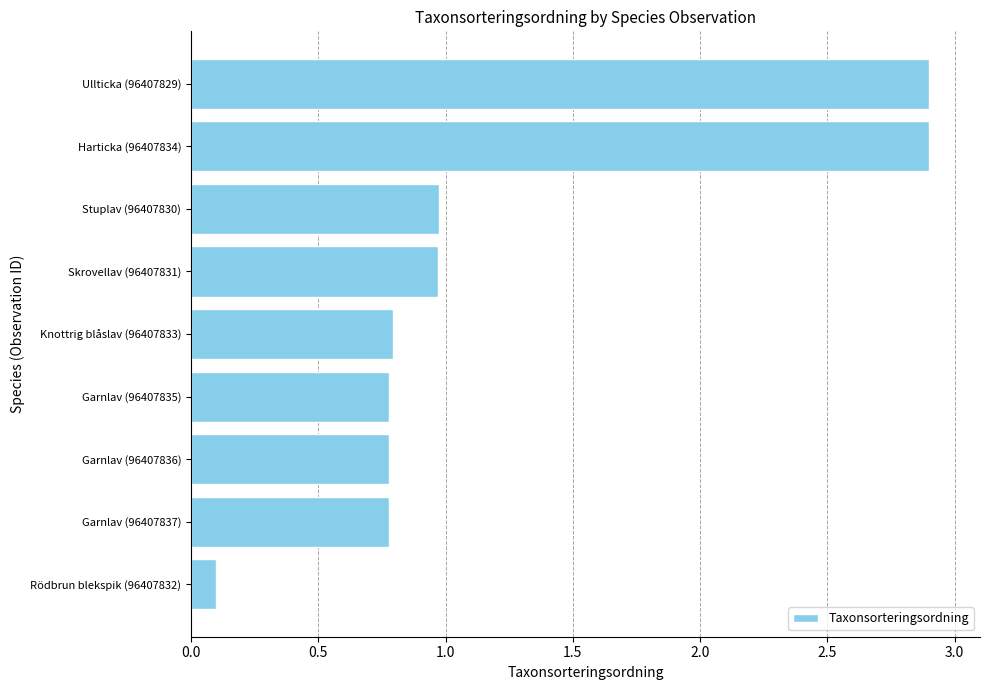

What is the change in value from Garnlav (96407837) to Harticka (96407834)?

+2.1